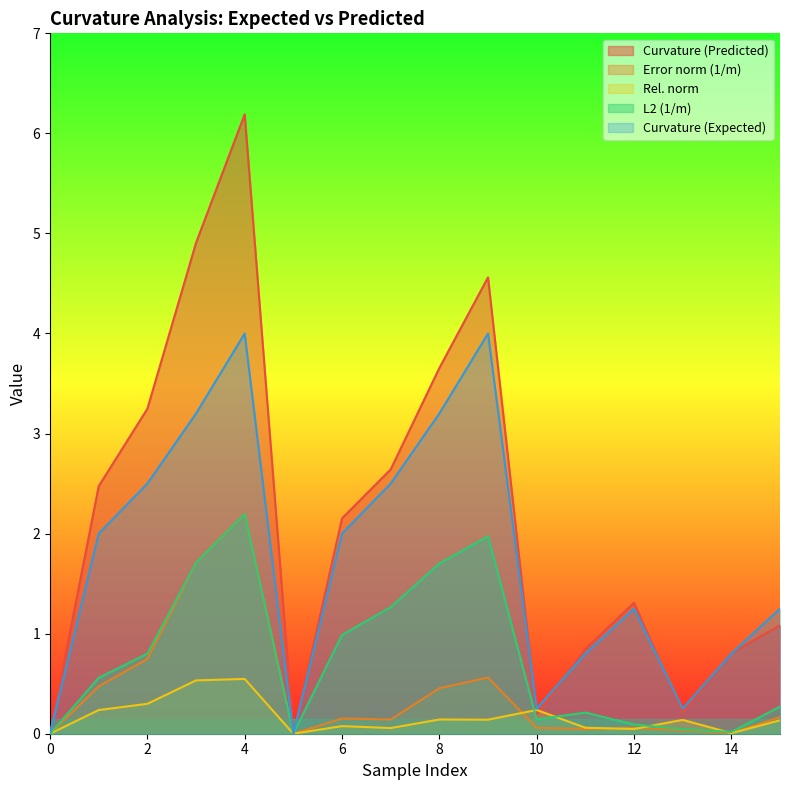

What is the value of the Curvature (Expected) point at the 9th from the left?

3.2